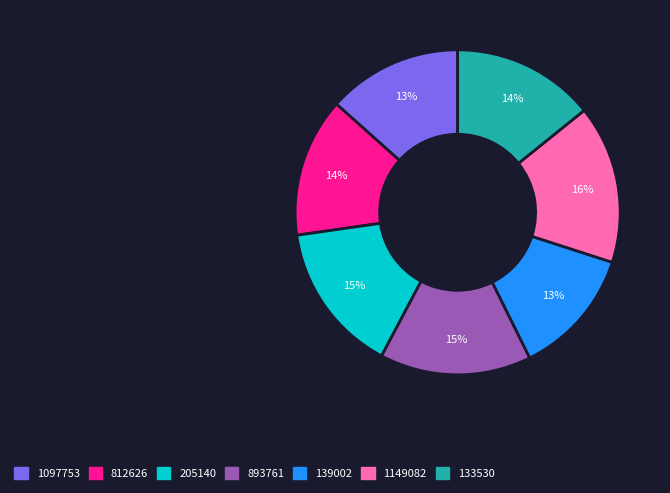

To the nearest percent, what is the average slice percentage?

14%